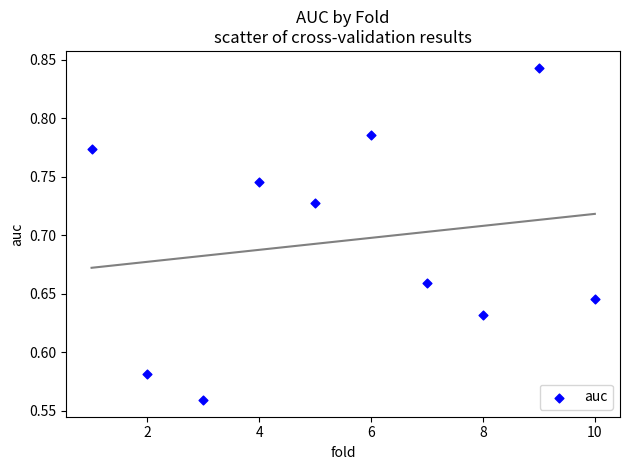

What is the average X value?

5.5